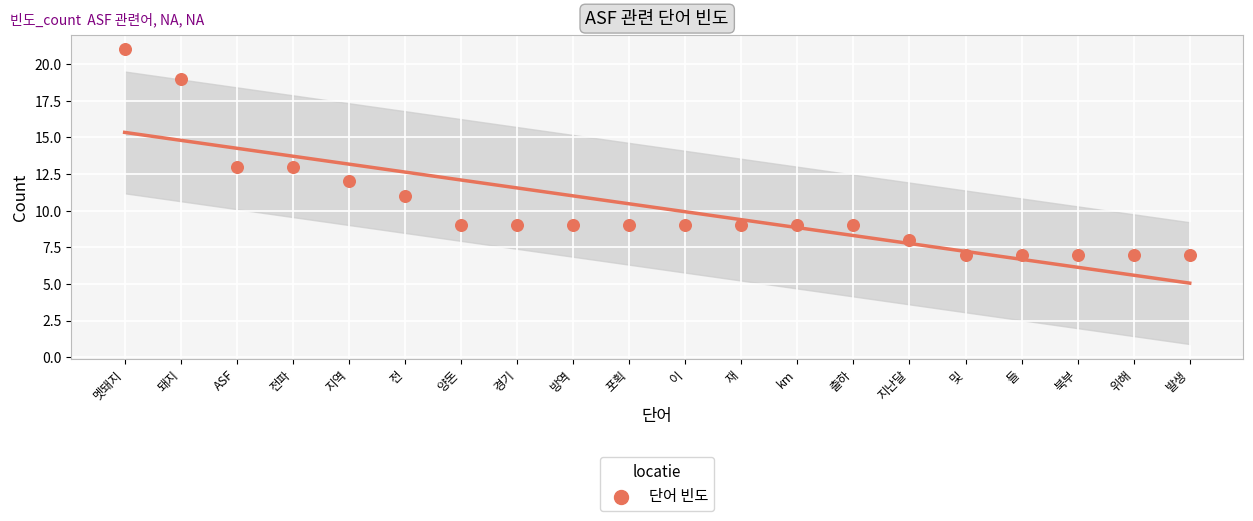

What is the range of Y values (max minus min)?

14